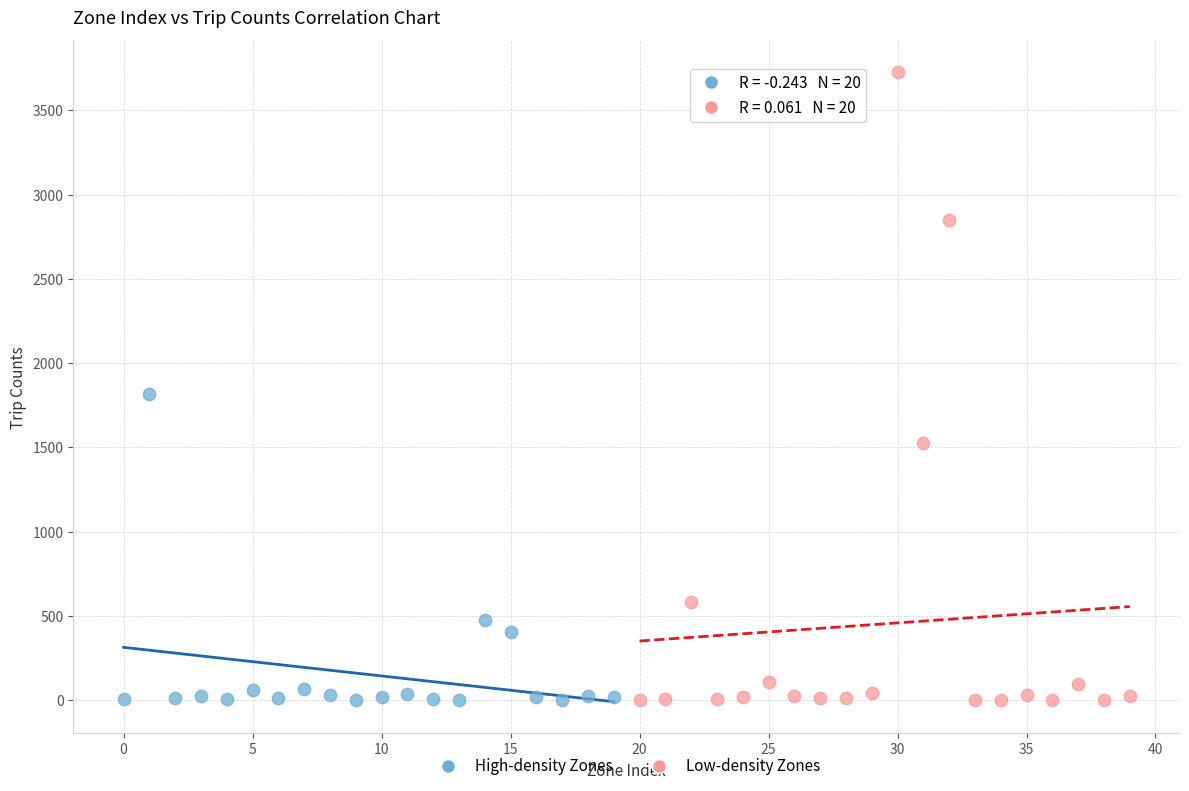

Which series reaches the maximum Y coordinate?

Low-density Zones